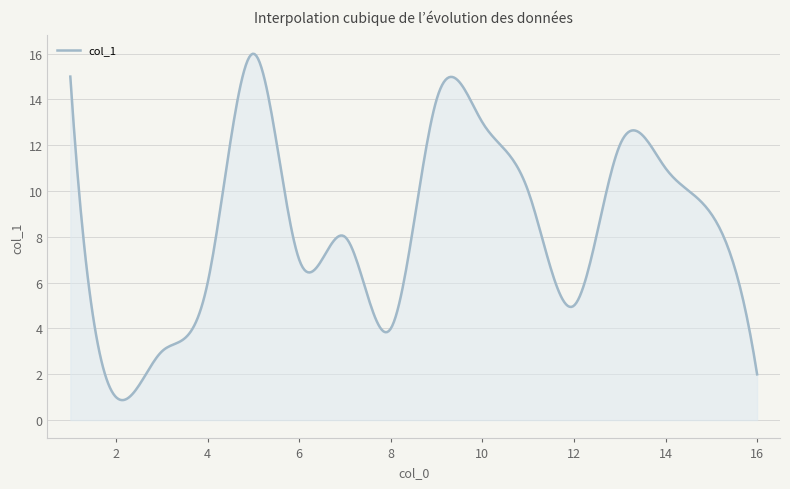

What is the maximum value shown in the chart?

16.0